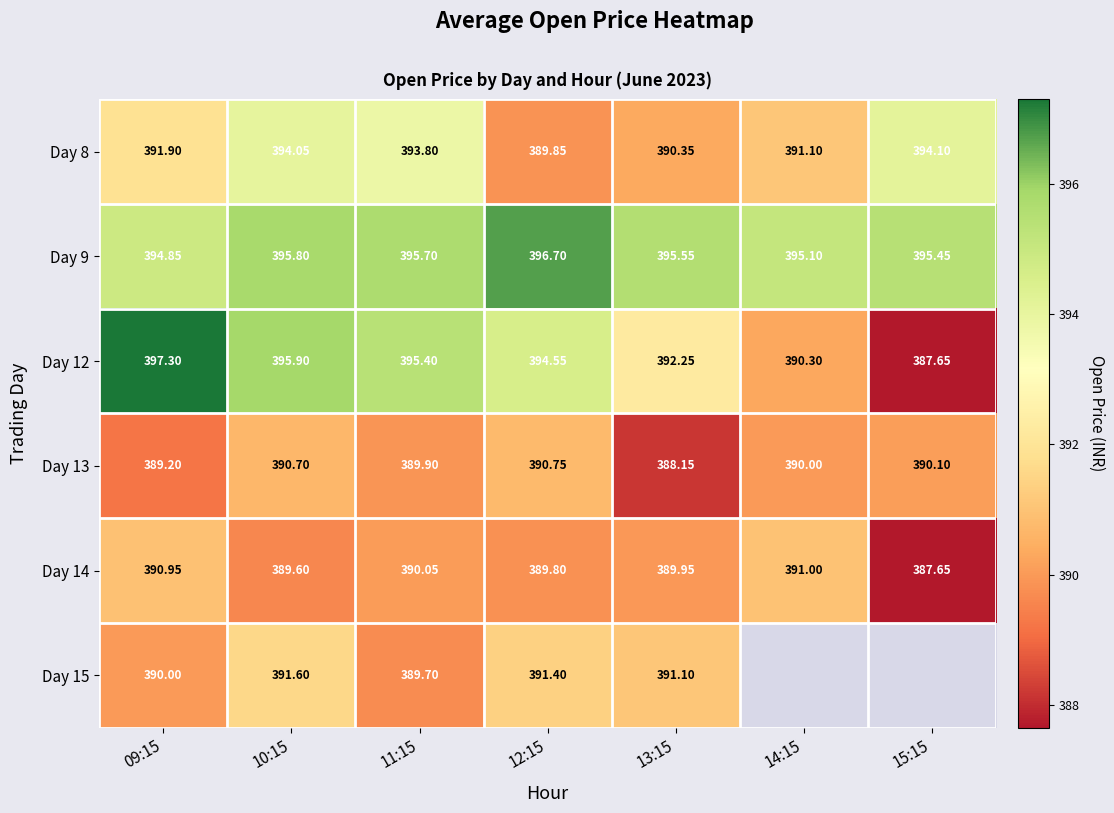

The Day 8 series shows 531.5 at 15:15. True or false?

False